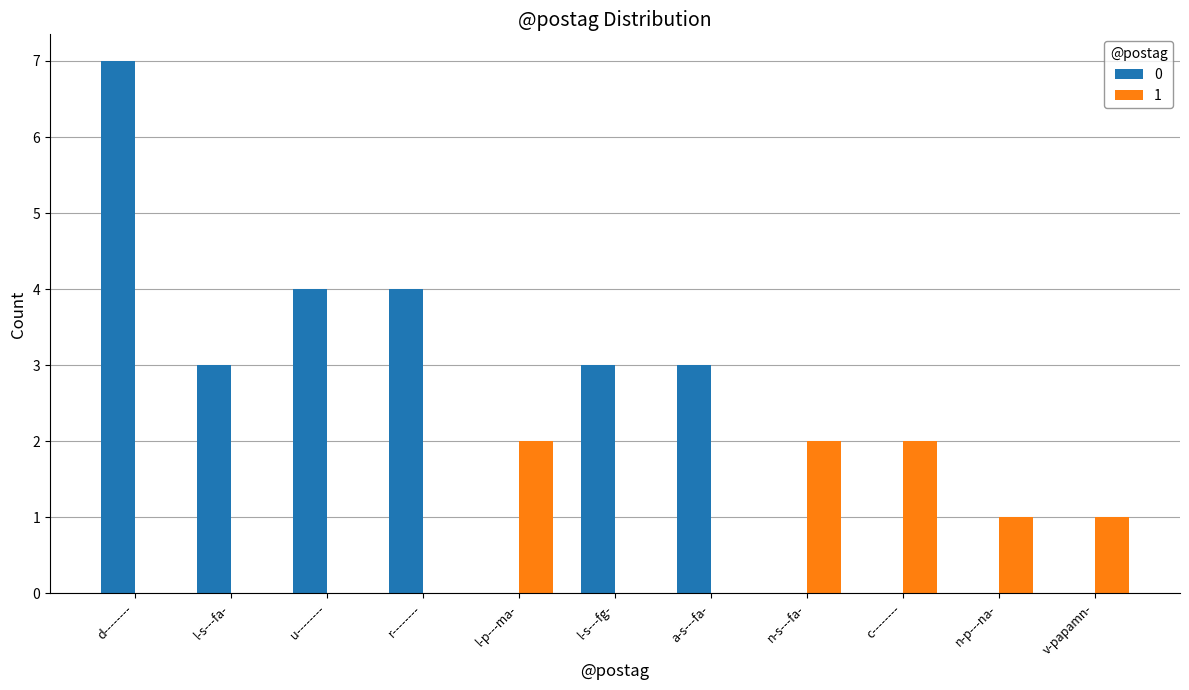

Is the value of 0 at n-s---fa- greater than the value of 1 at n-s---fa-?

No